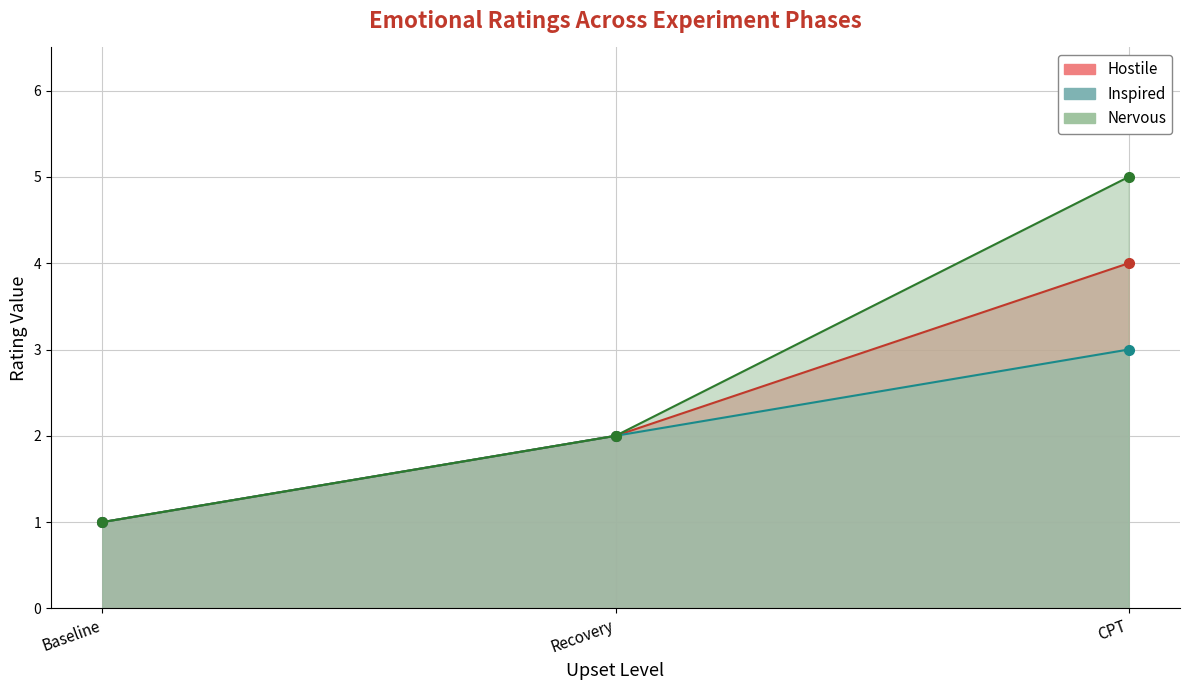

The value of Inspired at Recovery is 3. True or false?

False